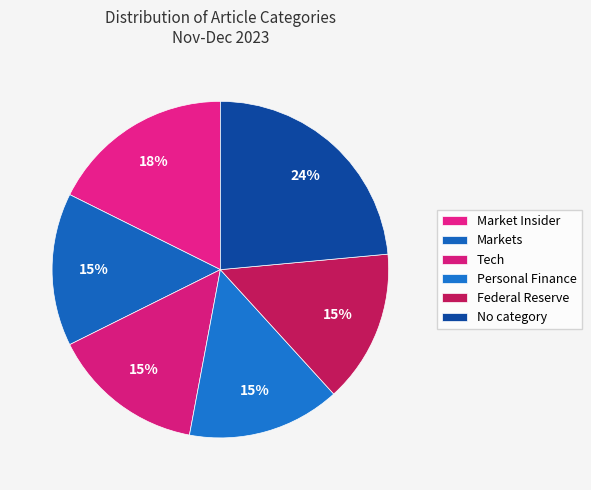

Count the number of slices in the pie.

6